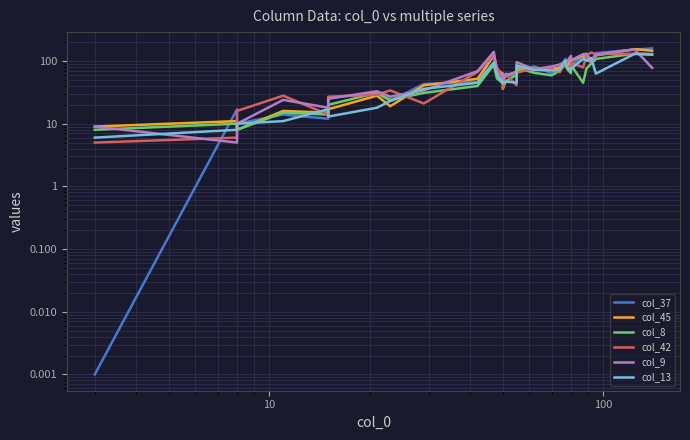

List the series in order of their peak value, highest first.

col_37, col_45, col_9, col_42, col_8, col_13